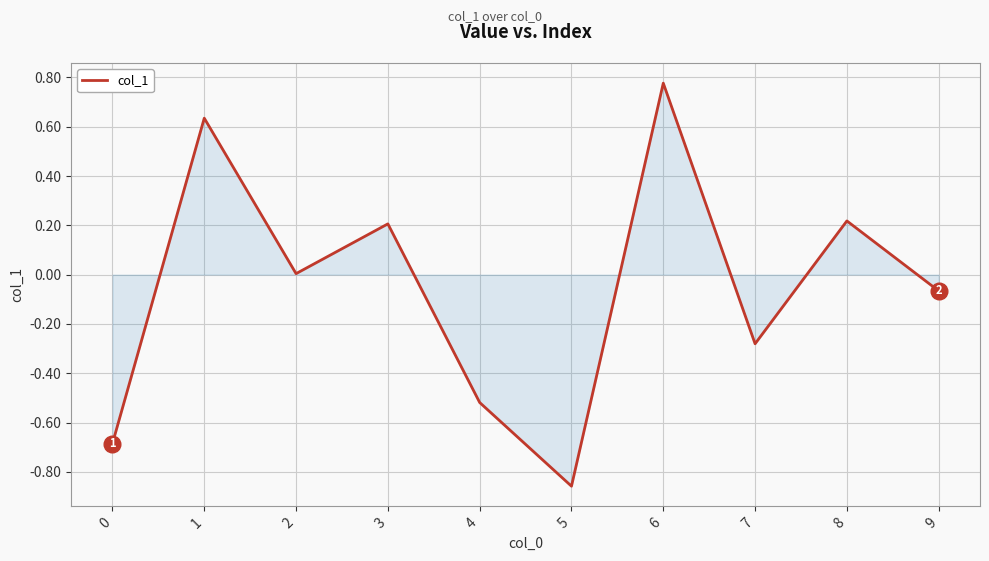

The chart shows a value of -0.8 at 4. True or false?

False